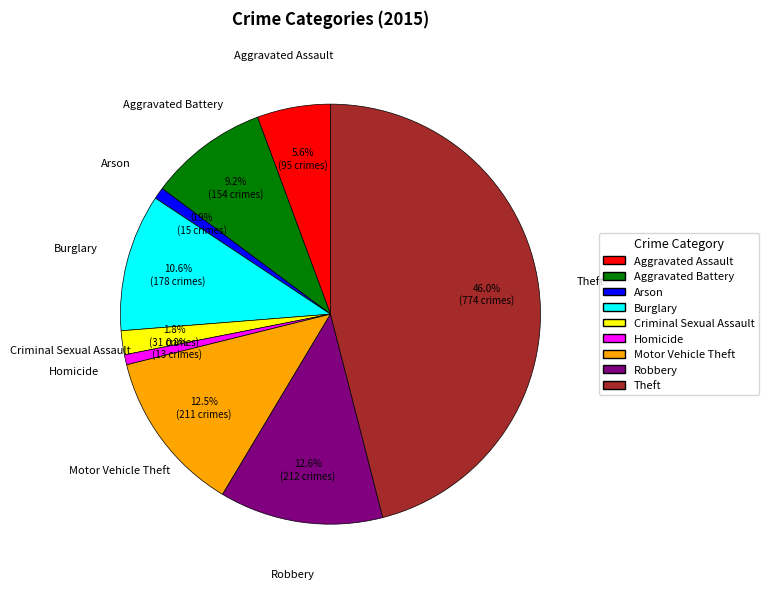

Which has a higher value, Criminal Sexual Assault or Homicide?

Criminal Sexual Assault